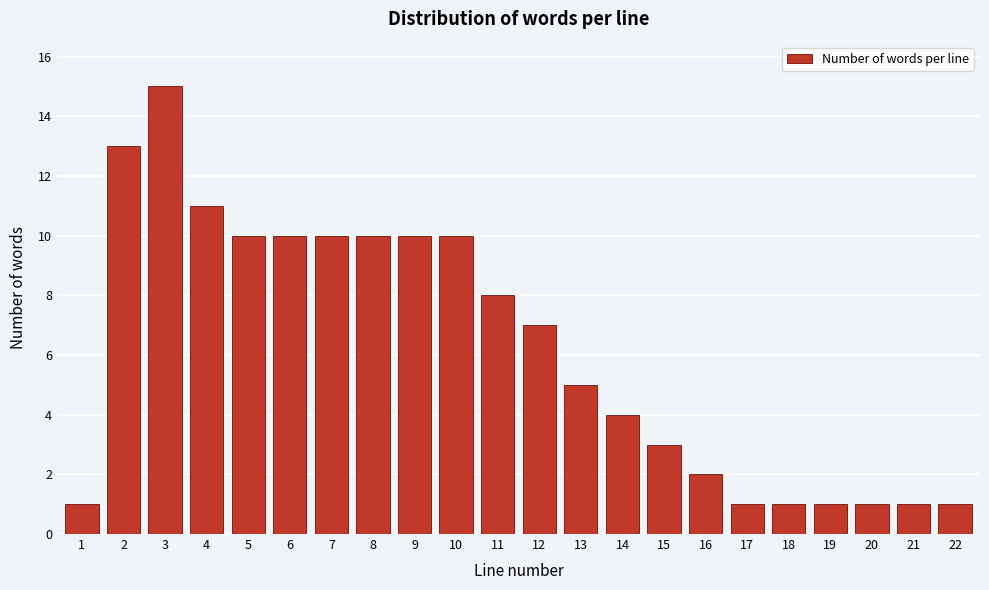

Reading left to right, transcribe all the data shown in this chart.

1	13	15	11	10	10	10	10	10	10	8	7	5	4	3	2	1	1	1	1	1	1